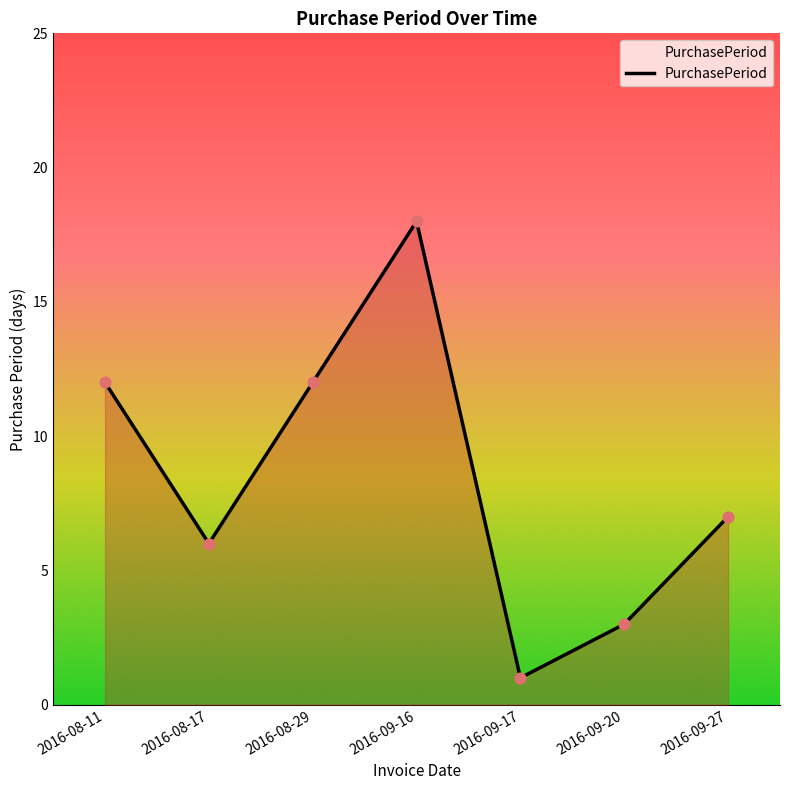

What is the ratio of the value at 2016-08-17 to the value at 2016-09-16?

0.3